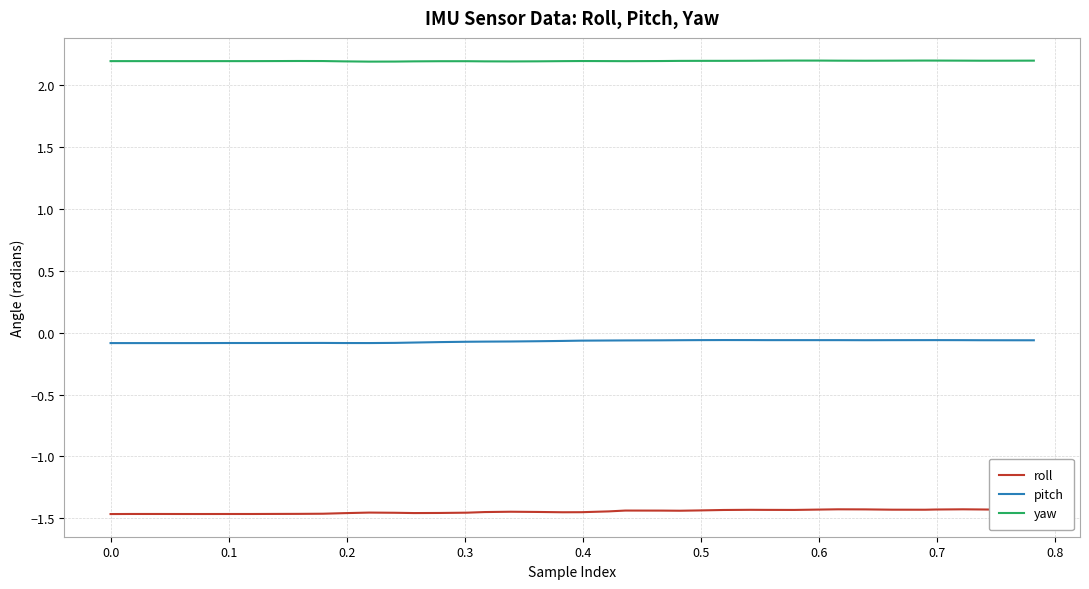

Which series has the largest total across all categories?

yaw